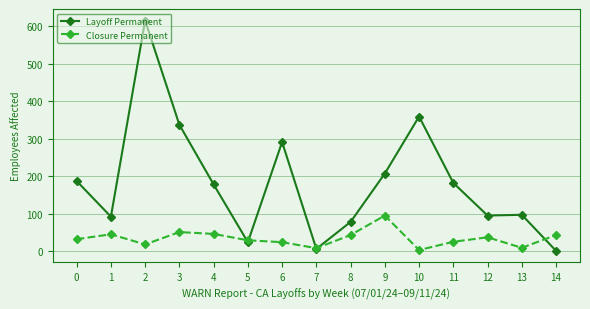

At which category does Closure Permanent reach its first local valley?

2